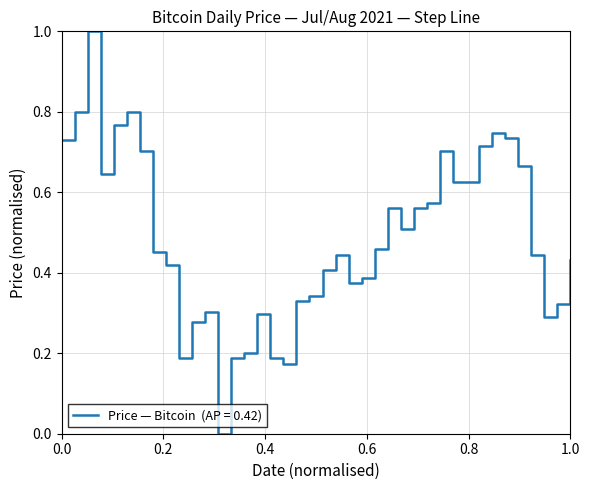

What is the difference between the maximum and minimum values?

1.0